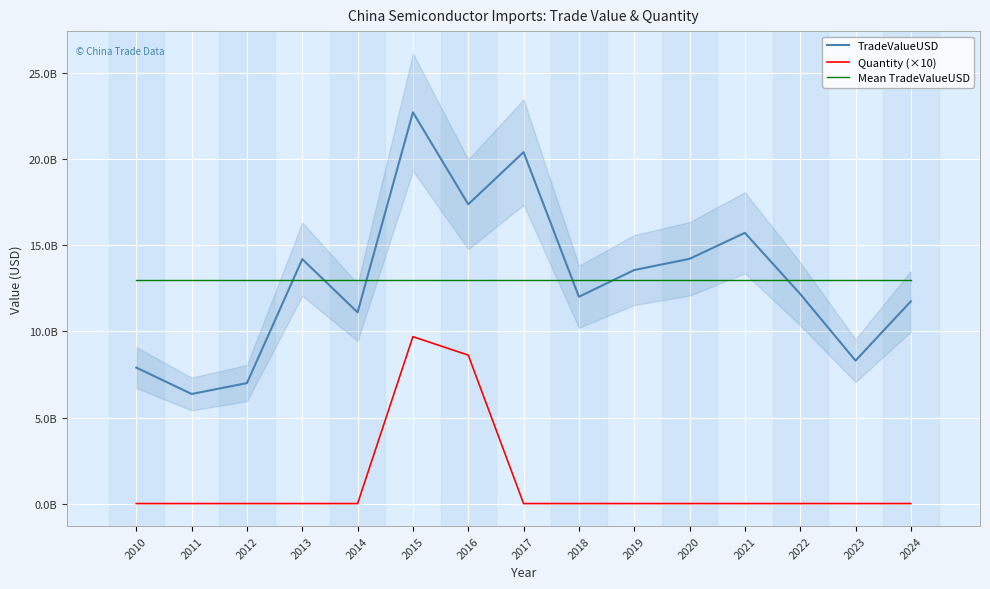

Is it true that Mean TradeValueUSD equals 12995727564.4 at 2019?

True